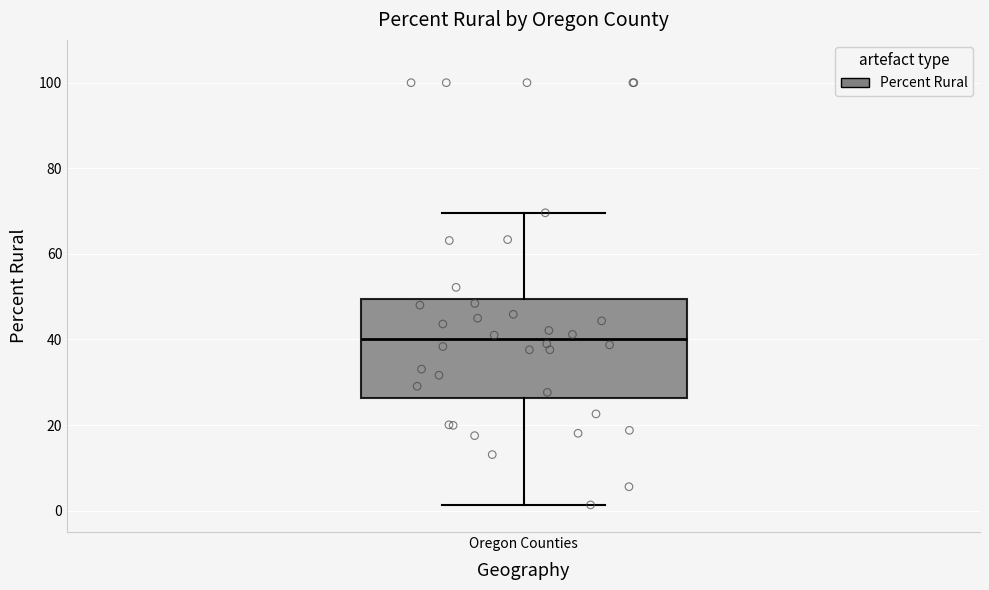

Read this box plot against the y-axis: the position of the median line, the range covered by the box, and the ends of both whiskers. The values are not printed on the chart, so give them approximately, as read against the axis.

median 40, box 26 to 50, whiskers 2 to 70